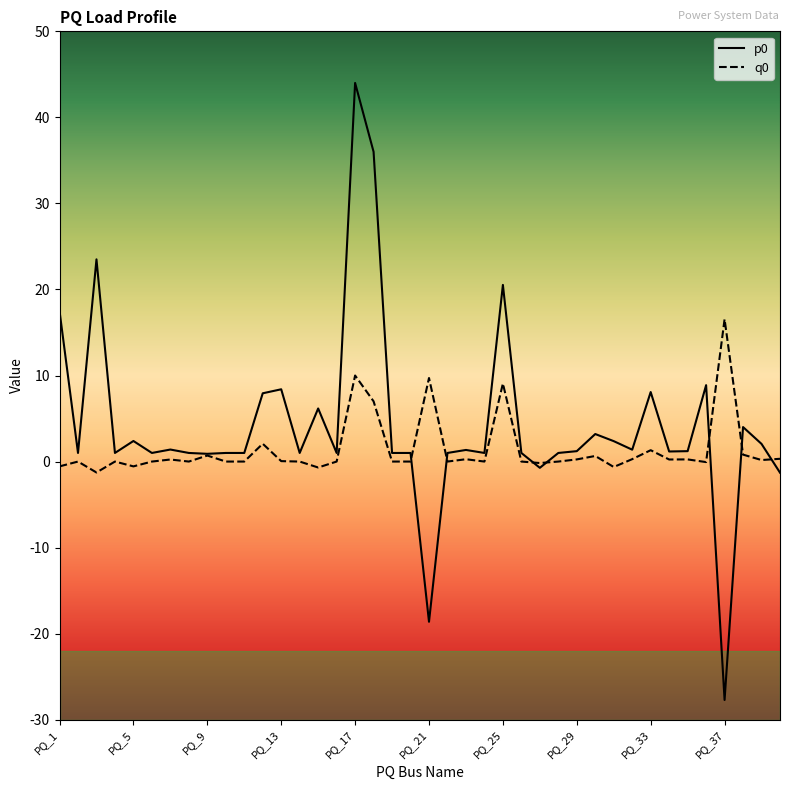

Is this an area chart (filled region under the line)?

No